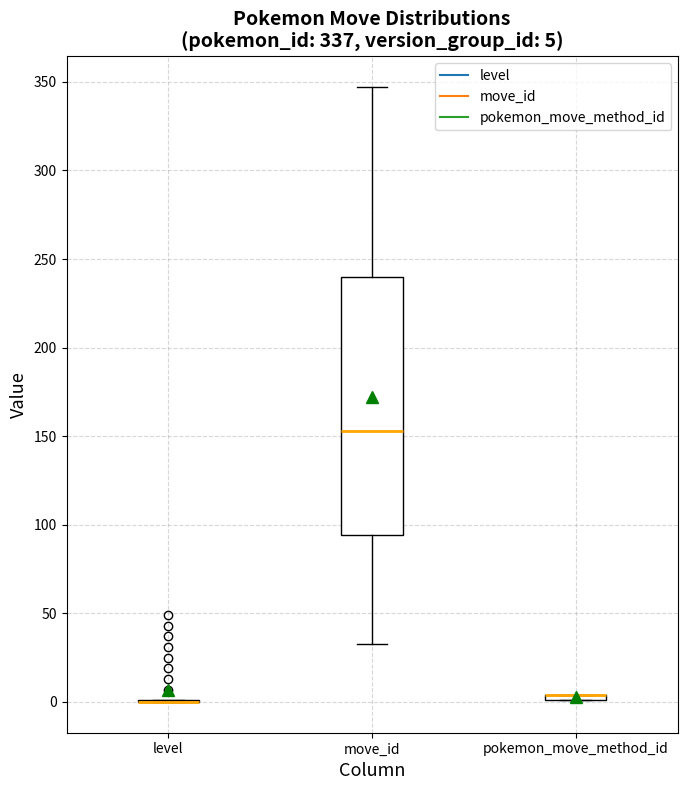

Comparing the boxes themselves (not the whiskers), which one is the tallest?

move_id